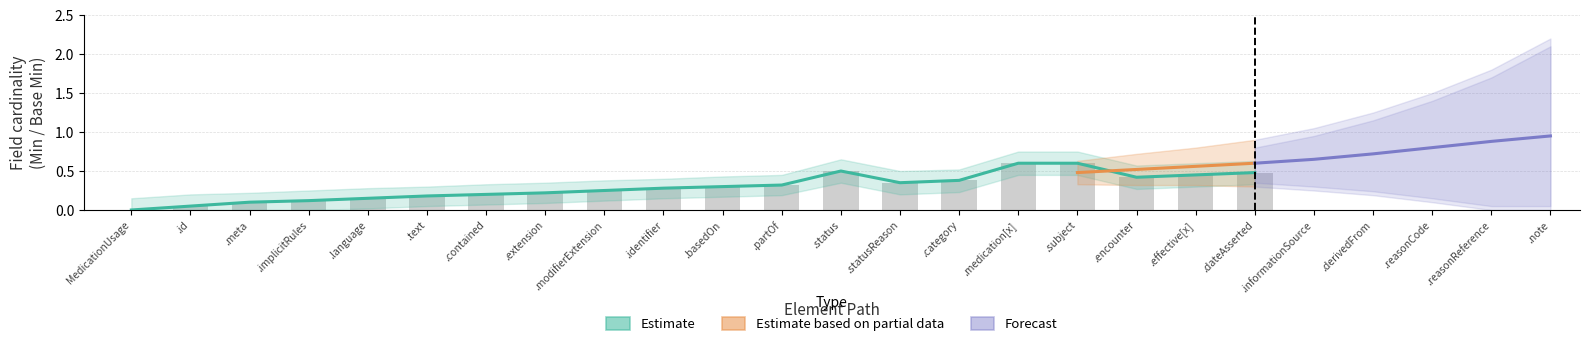

What is the label of the 2nd bar from the left?

MedicationUsage.id